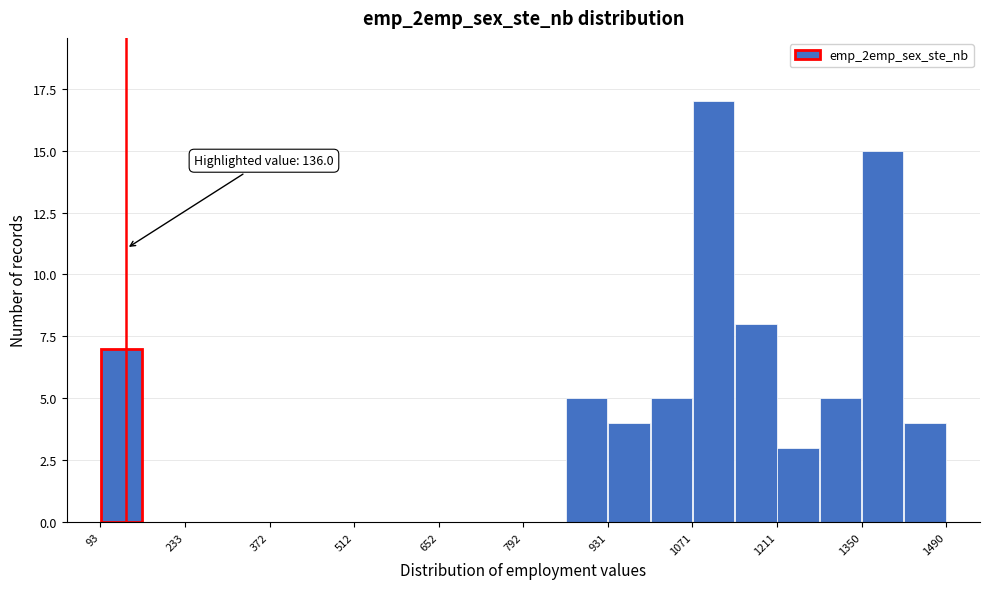

Read against the x-axis, roughly where is the centre of the tallest bar?

1100